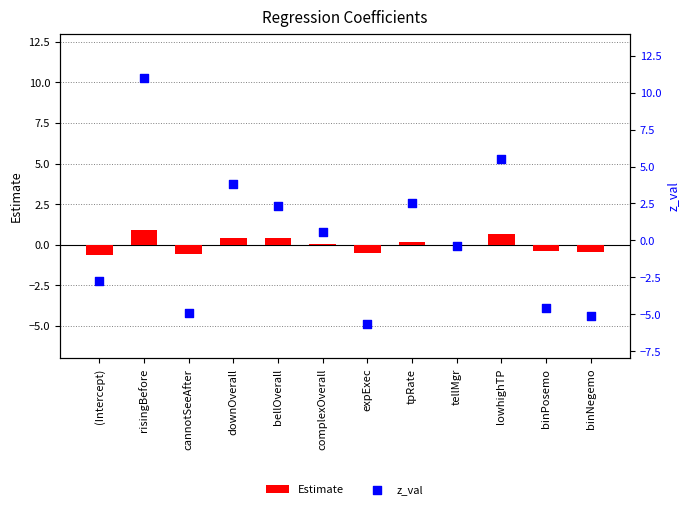

What is the total value across all series at complexOverall?

0.6